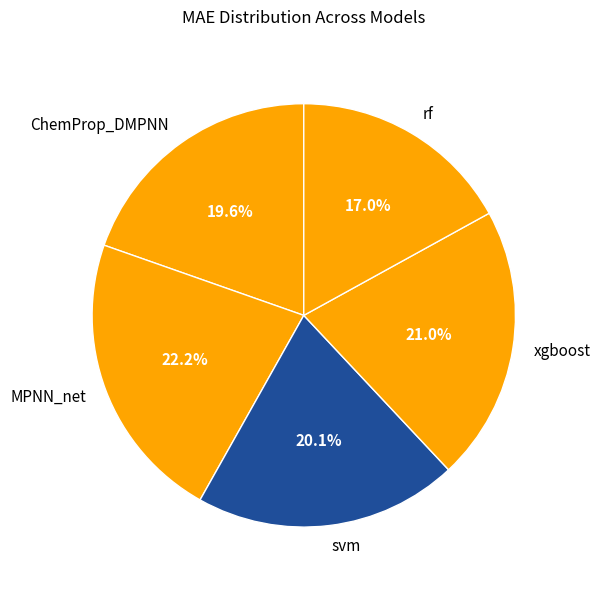

Which has a higher value, rf or MPNN_net?

MPNN_net